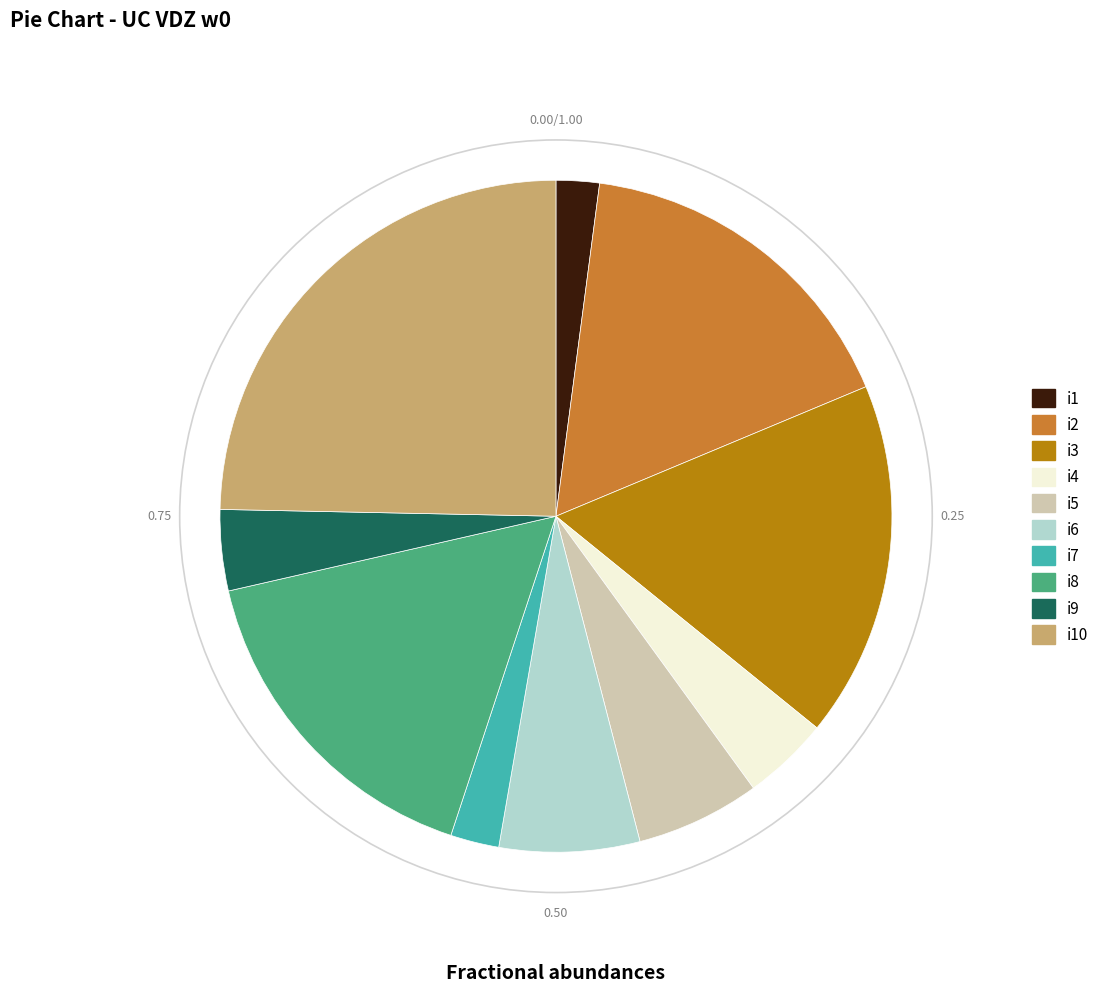

Is there a majority slice in this chart?

No